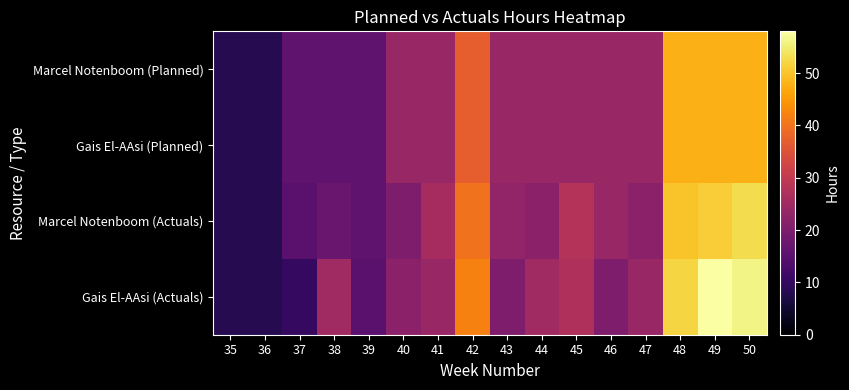

Which series changed the most between 46 and 47?

Gais El-AAsi (Actuals)